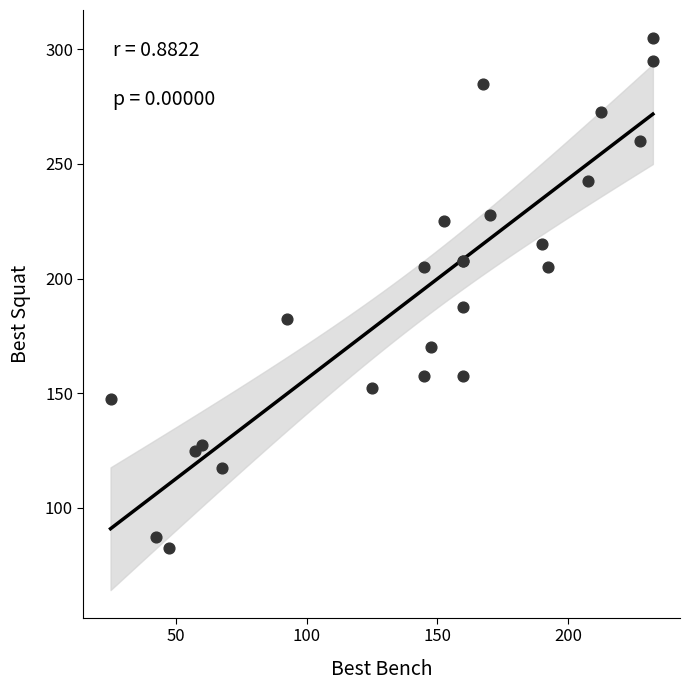

What Y value in the scatter plot is closest to 193?

187.5